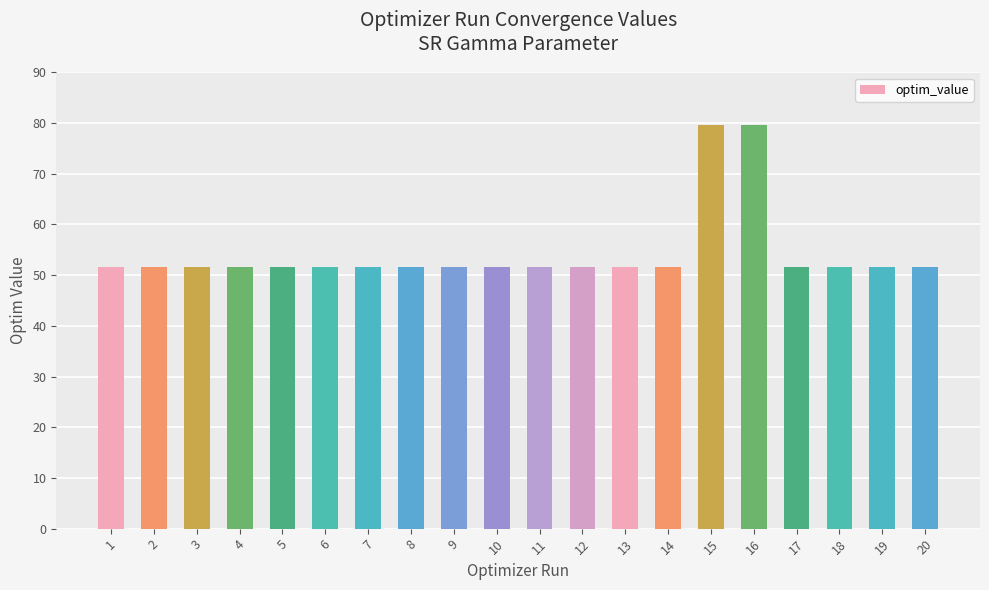

The value at 13 is 29.2. True or false?

False